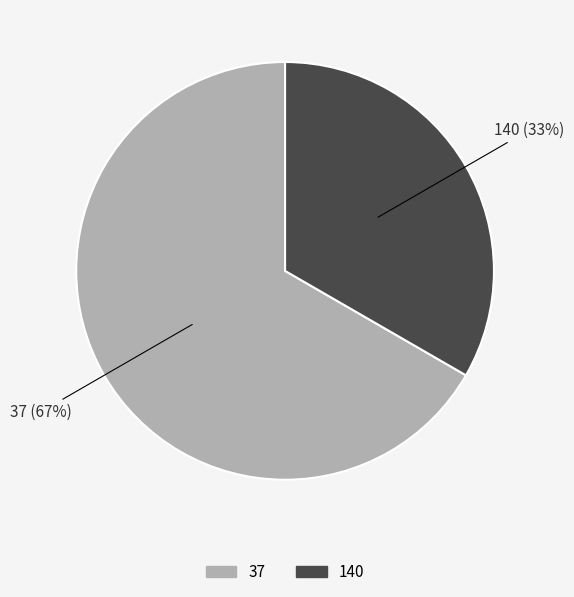

Do 140 and 37 together represent more than half of the pie?

Yes